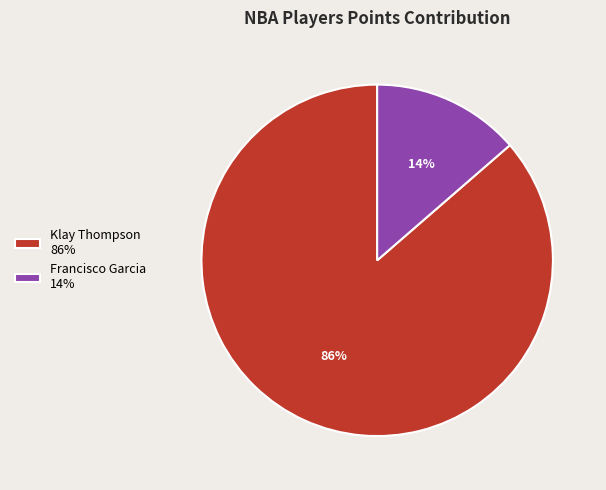

Which category has the smallest portion of the pie?

Francisco Garcia